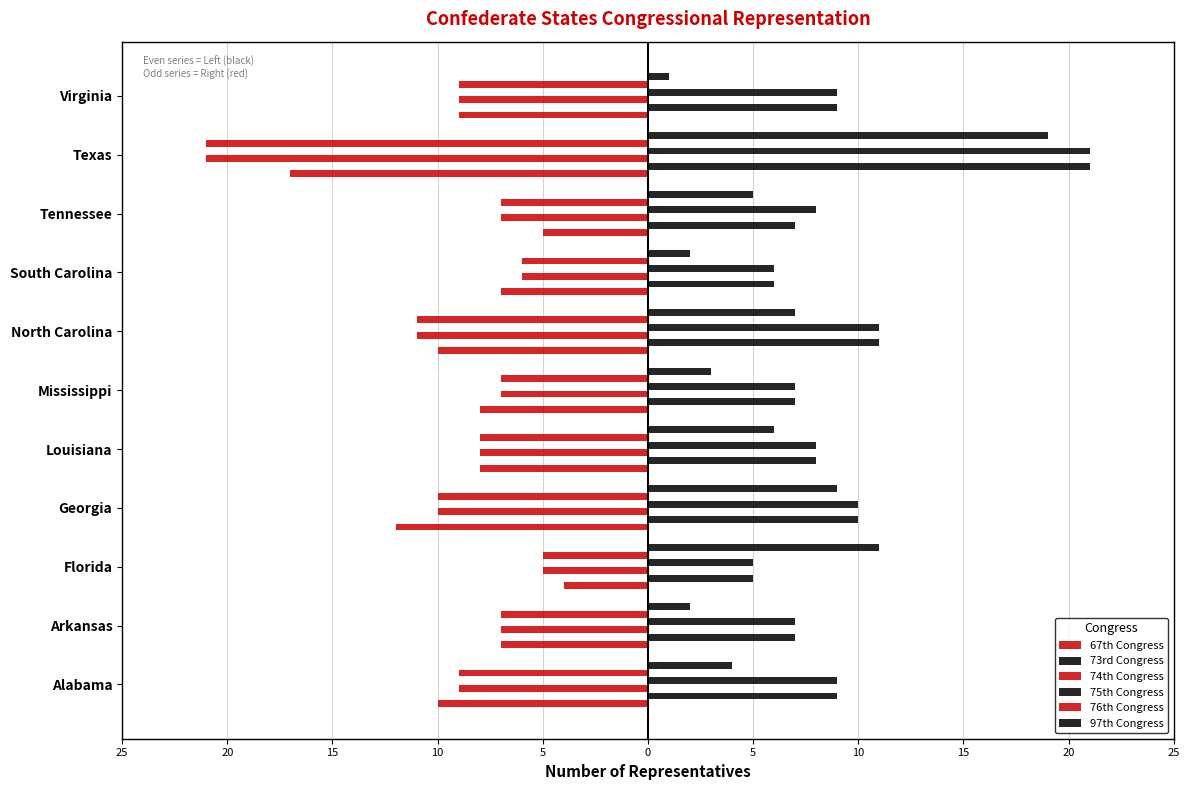

What are all the series names shown in the legend?

67th Congress, 73rd Congress, 74th Congress, 75th Congress, 76th Congress, 97th Congress